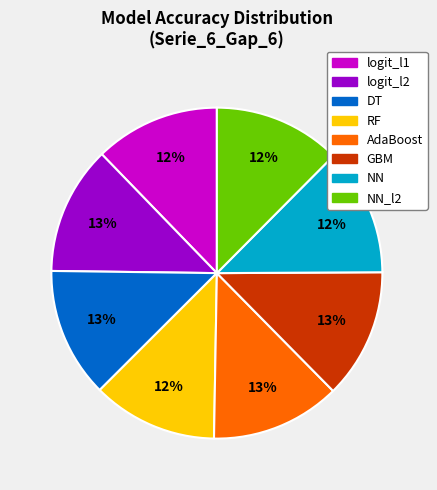

How many slices are in this pie chart?

8